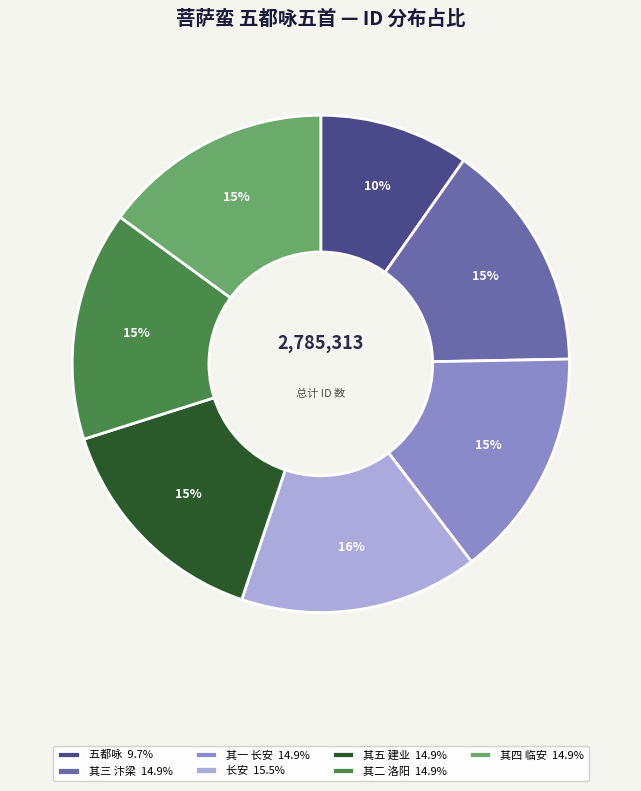

Does 其一 长安 14.9% account for over 50% of the chart?

No